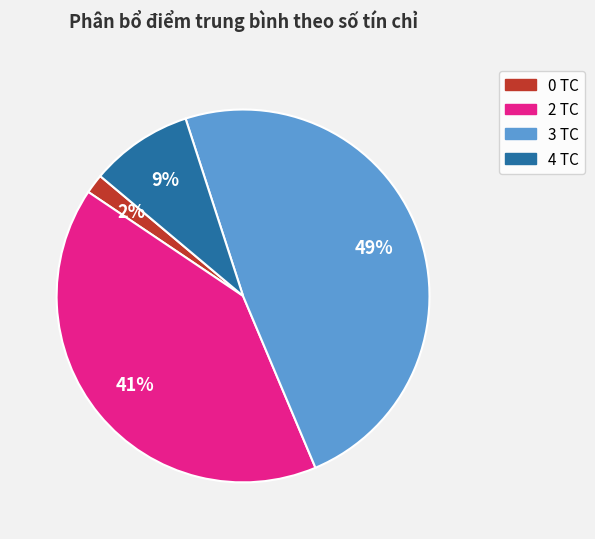

Which has a higher value, 0 TC or 4 TC?

4 TC